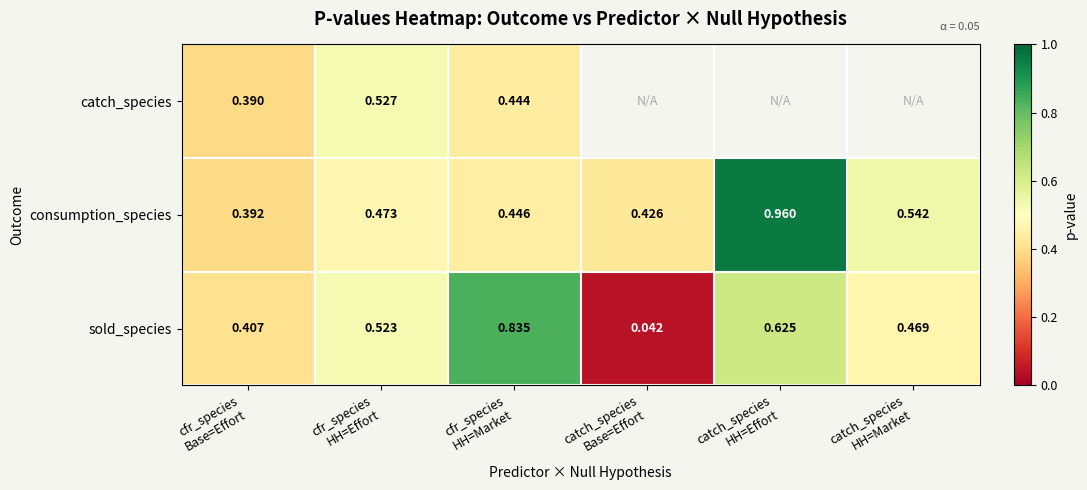

Which label corresponds to the smallest value in the chart?

catch_species
Base=Effort